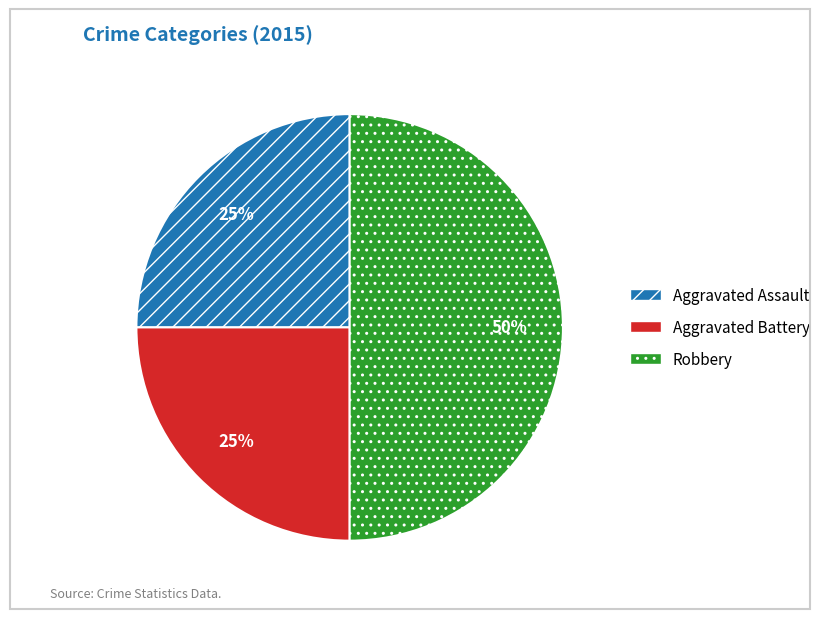

The Aggravated Battery slice represents 31% of the pie. True or false?

False